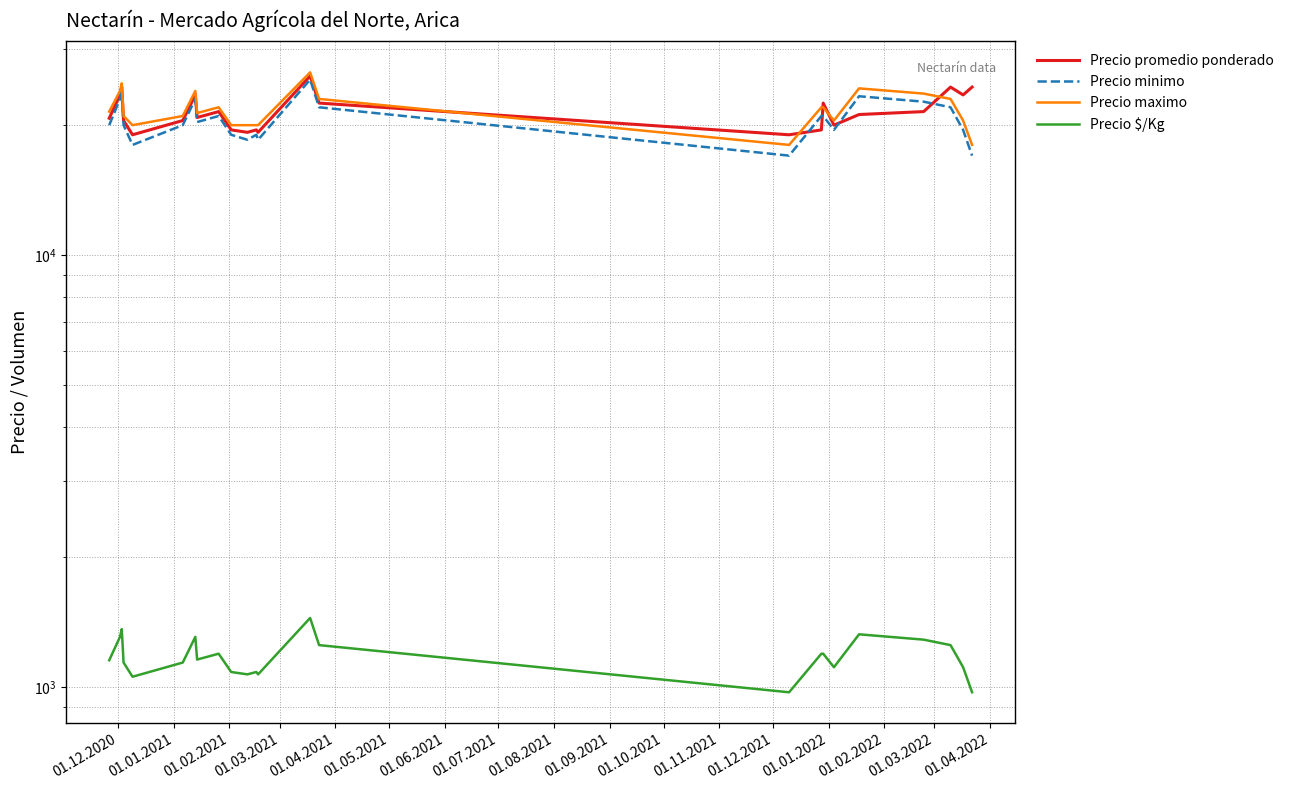

What is the smallest value displayed?

972.0